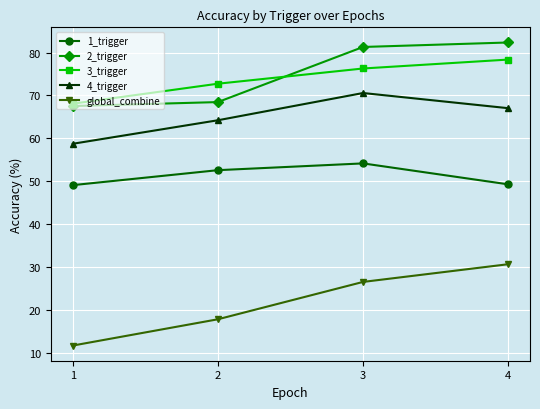

What is the difference between the second highest and minimum values in the global_combine series?

14.8